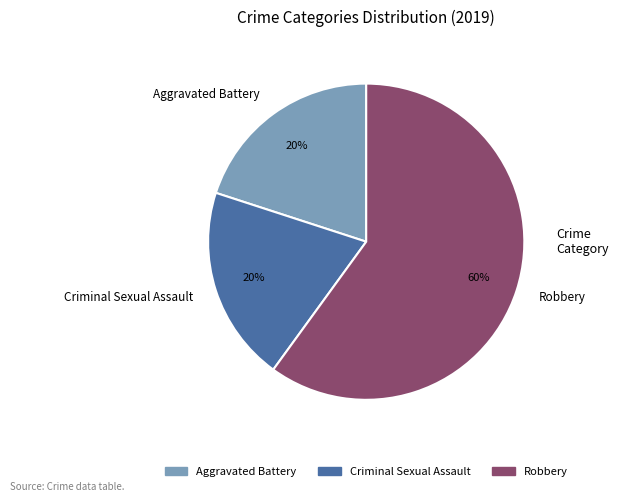

Is the sum of Robbery and Criminal Sexual Assault greater than half?

Yes